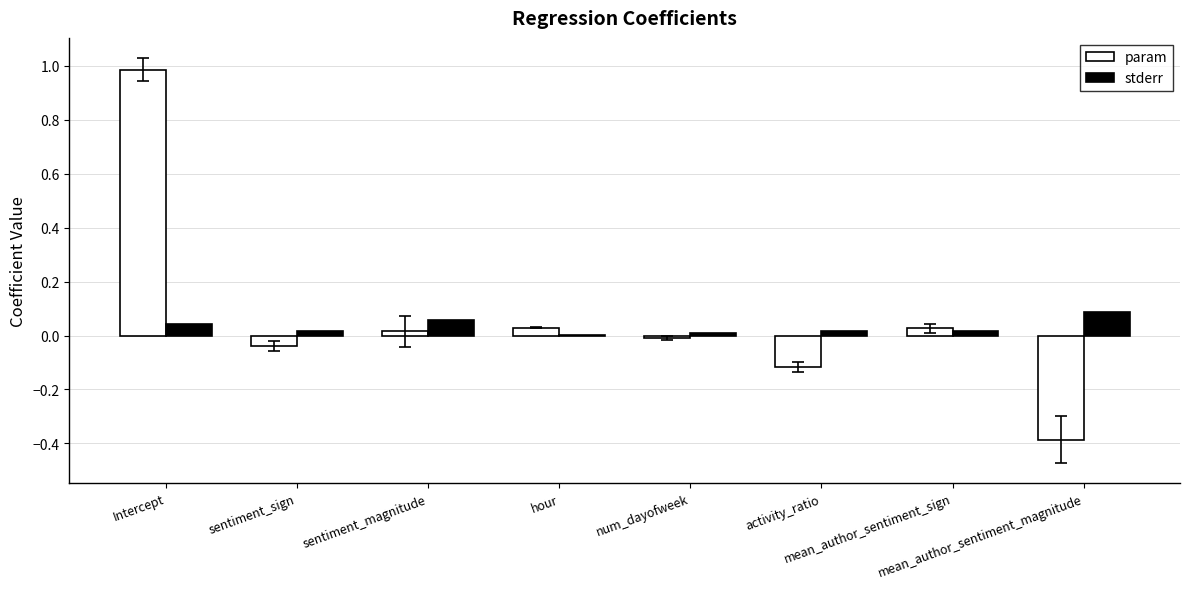

How many groups of bars are there?

8